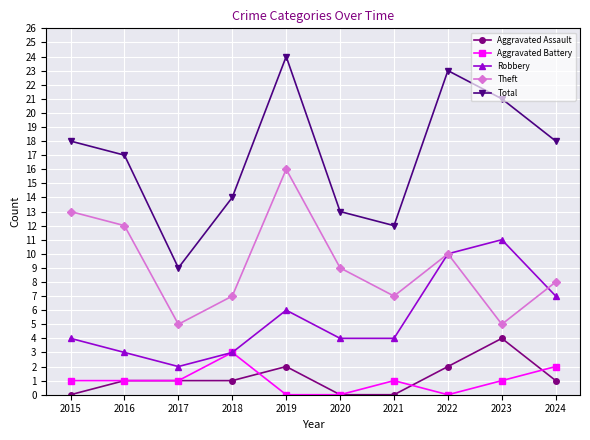

True or false: Aggravated Assault and Total intersect in this chart.

False